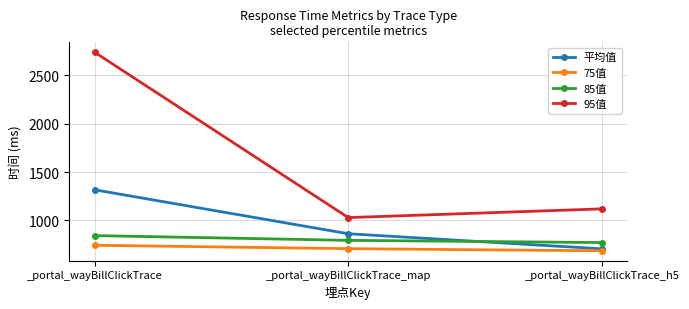

Which series changed the most between _portal_wayBillClickTrace and _portal_wayBillClickTrace_map?

95值